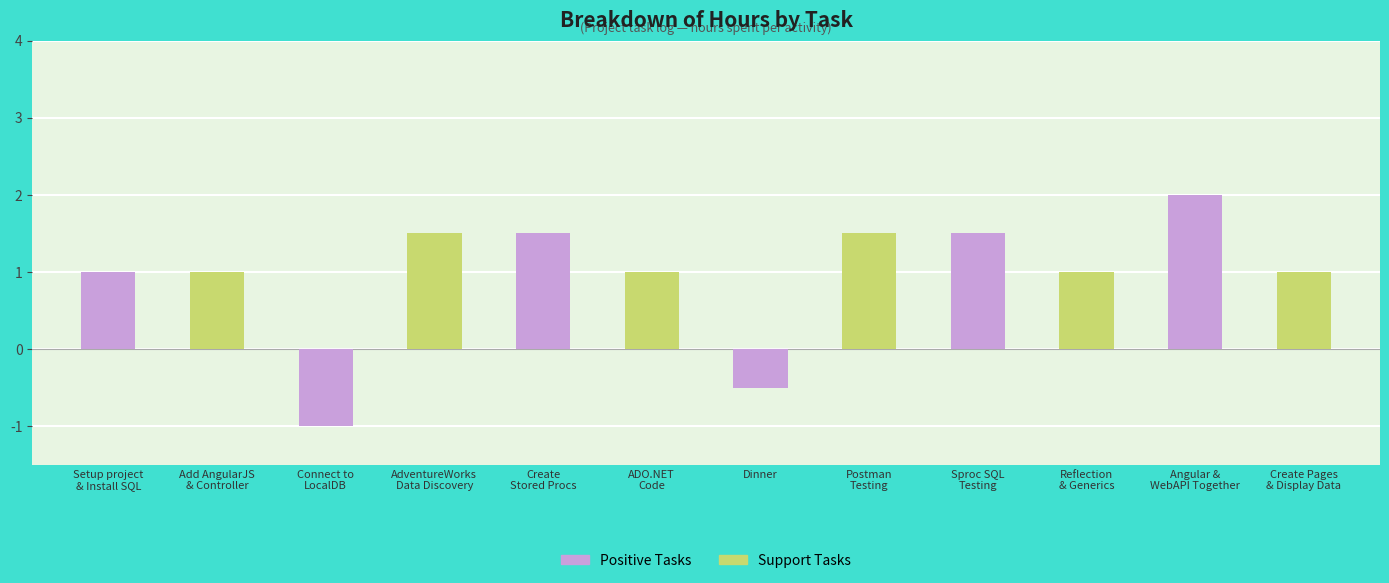

What is the label of the 6th bar from the right?

Setup project
& Install SQL